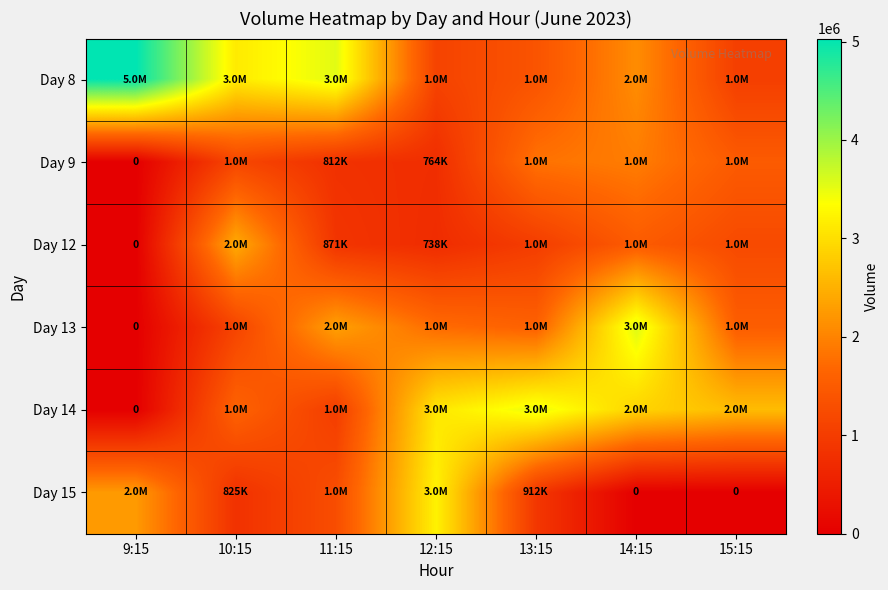

How many distinct data groups are displayed?

6